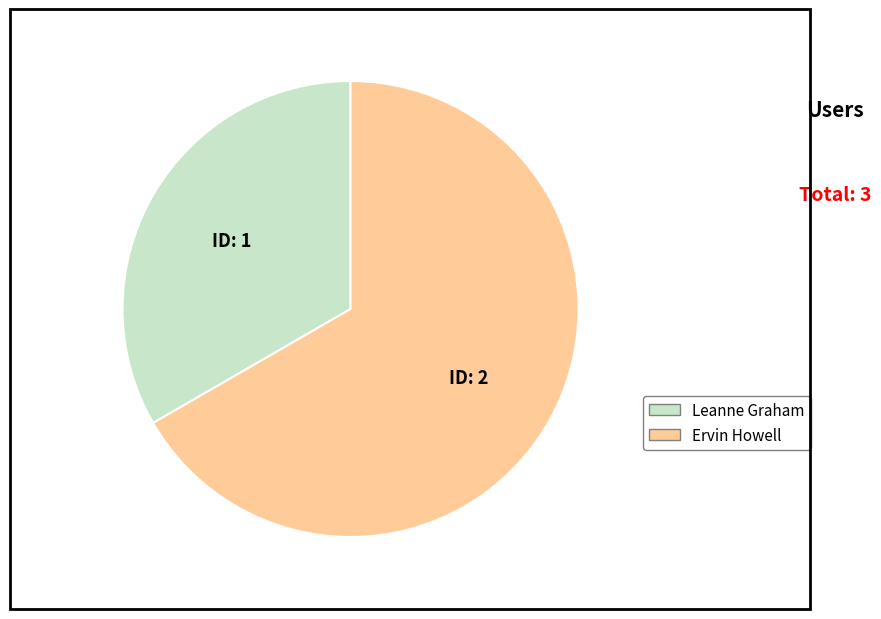

Rank the categories by value from lowest to highest.

Leanne Graham, Ervin Howell